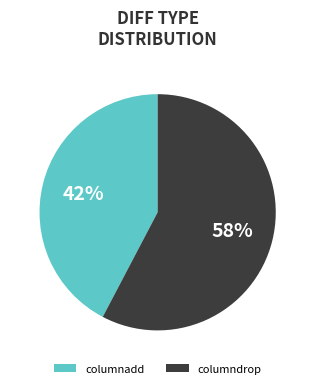

Rank the categories by value from lowest to highest.

columnadd, columndrop